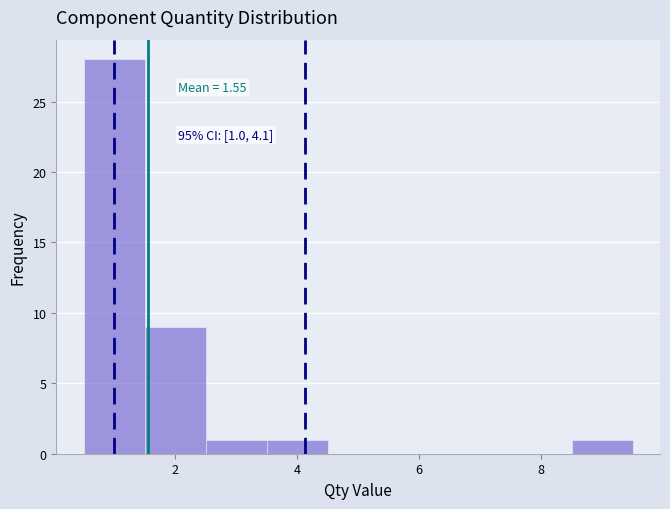

Which range on the x-axis has the tallest bar?

0.5 to 1.5